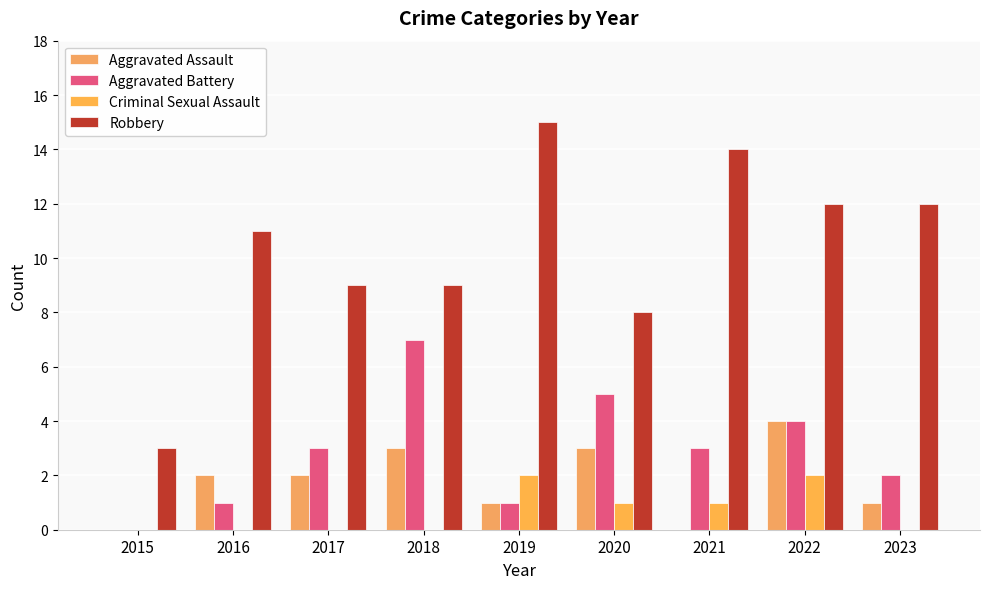

What are all the series names shown in the legend?

Aggravated Assault, Aggravated Battery, Criminal Sexual Assault, Robbery